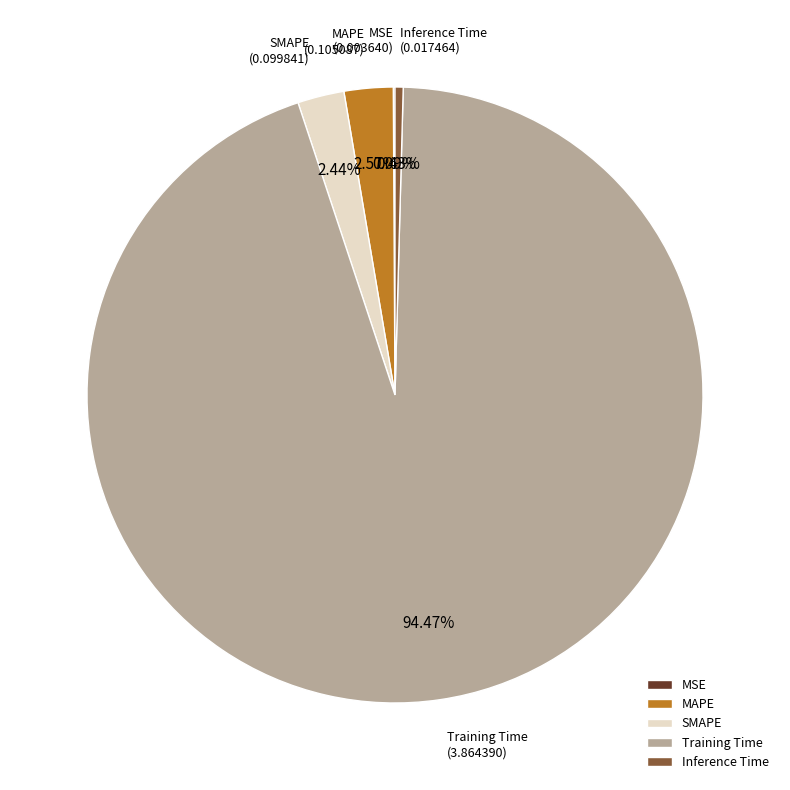

To the nearest percent, what is the difference between the largest and smallest slice percentages?

94%